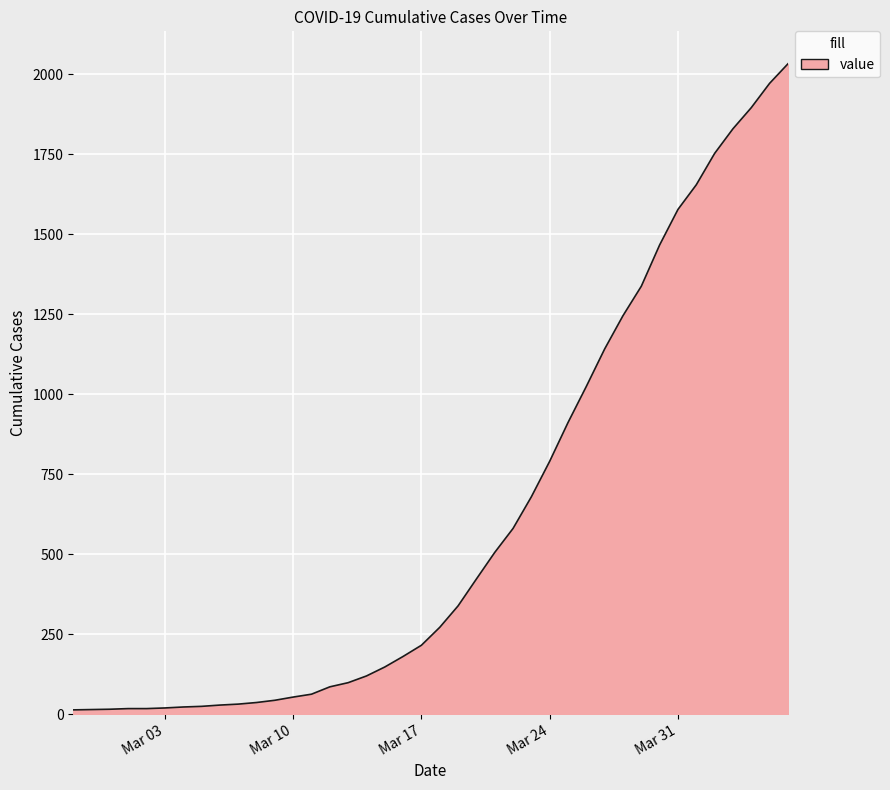

What is the greatest value displayed?

2032